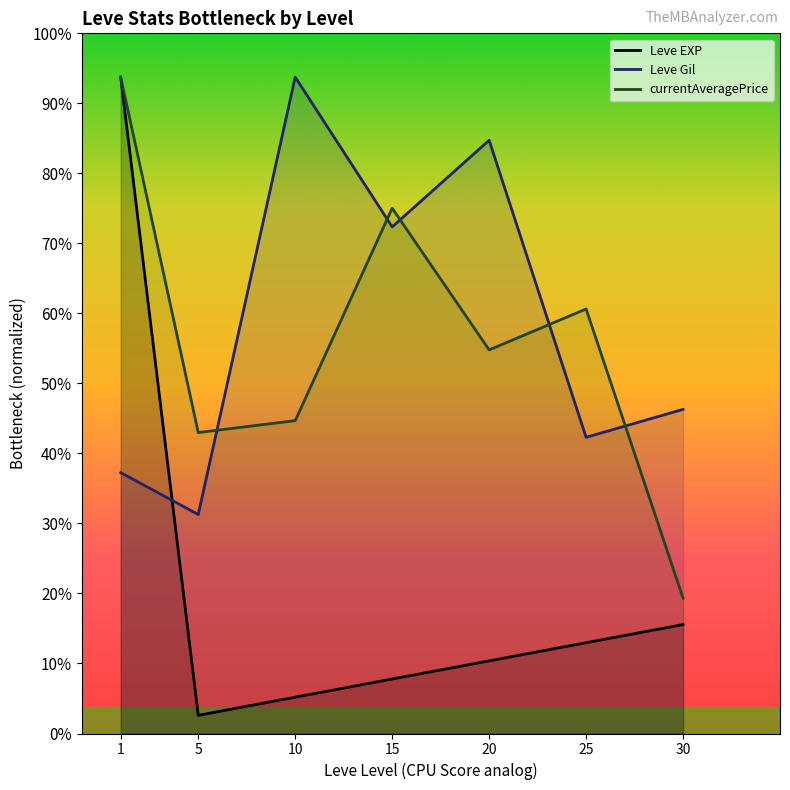

Does the chart display data point markers on the line(s)?

No